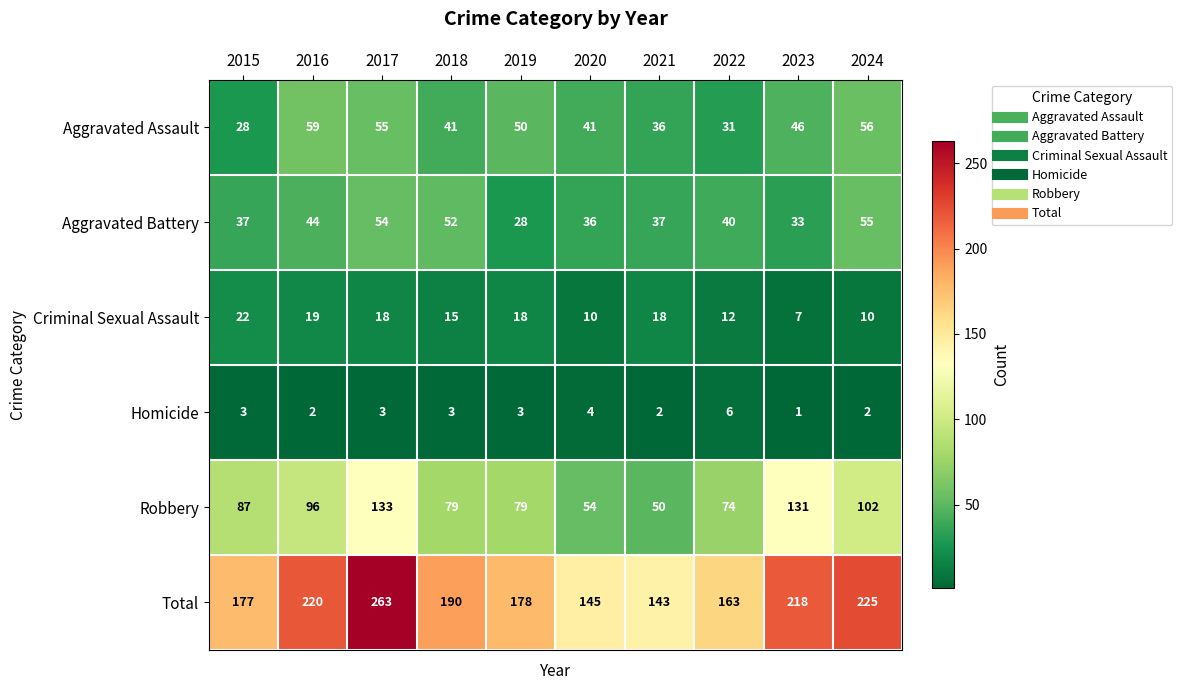

What is the spread (max minus min) of values at 2024?

223